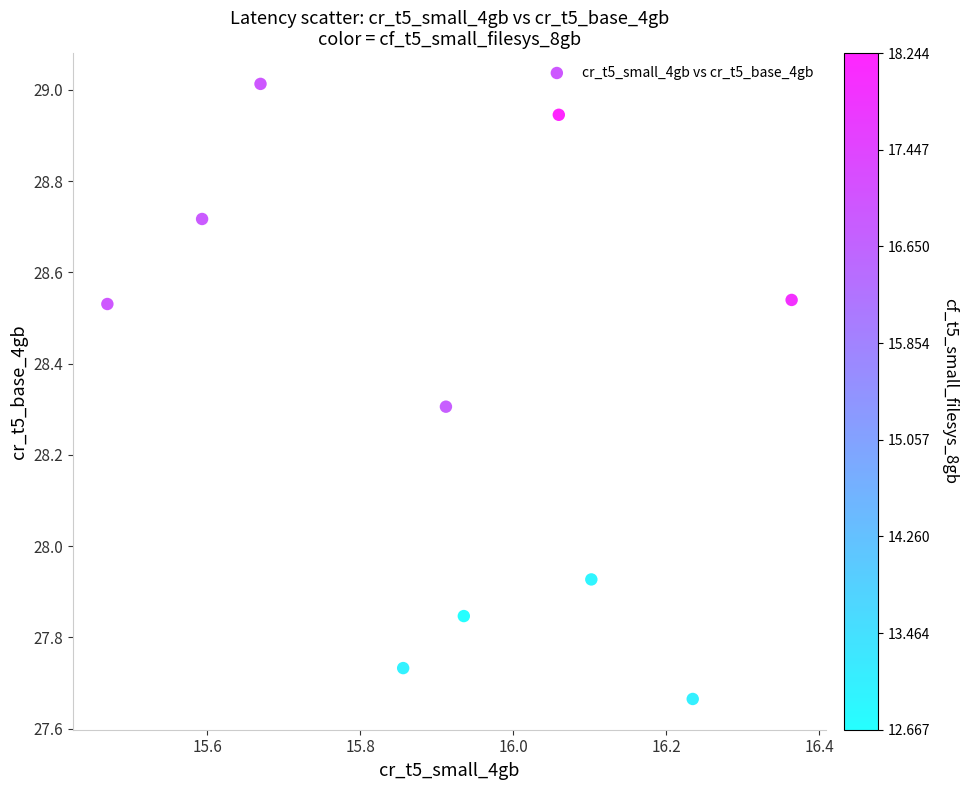

What is the average X value?

15.9